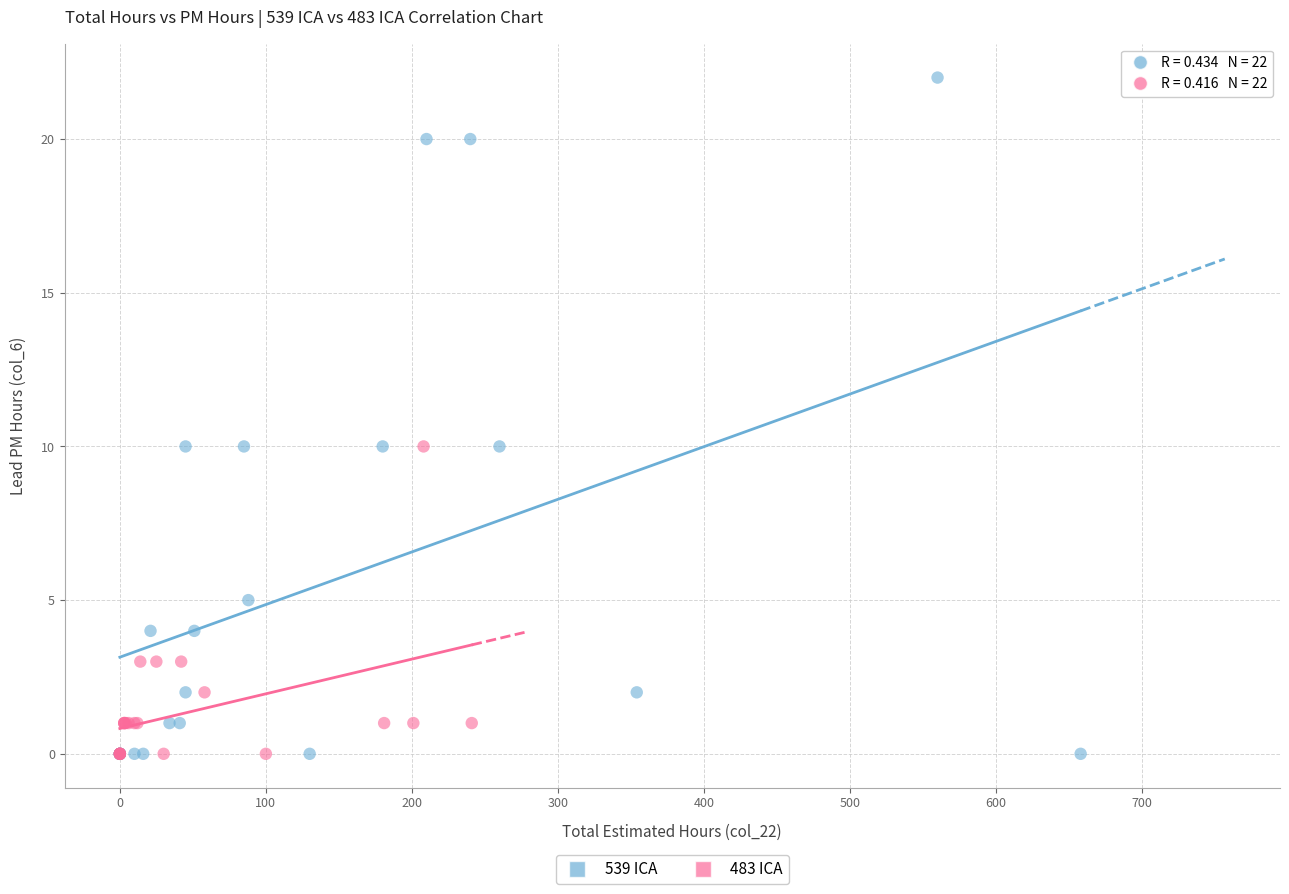

Which series contains the highest Y value?

539 ICA